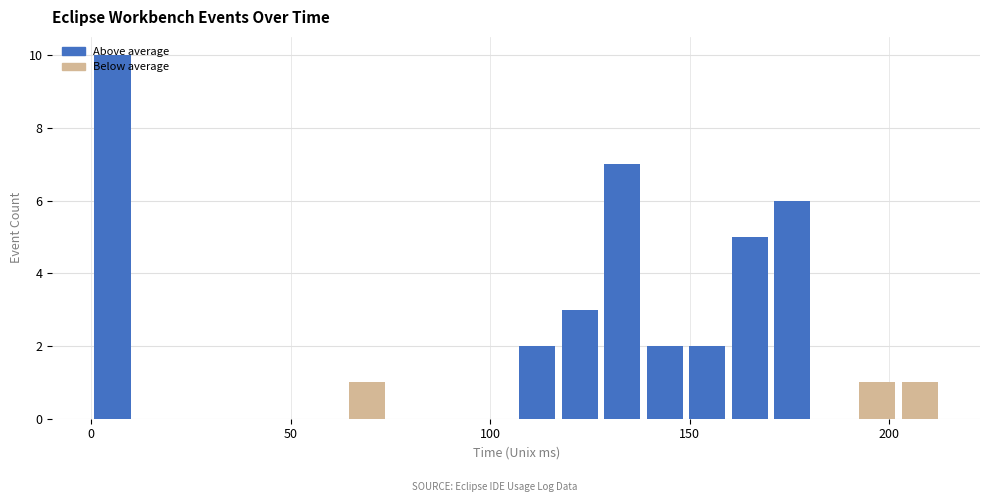

Around what value on the x-axis is the tallest bar? Give the approximate position of its centre, as read against the axis.

5